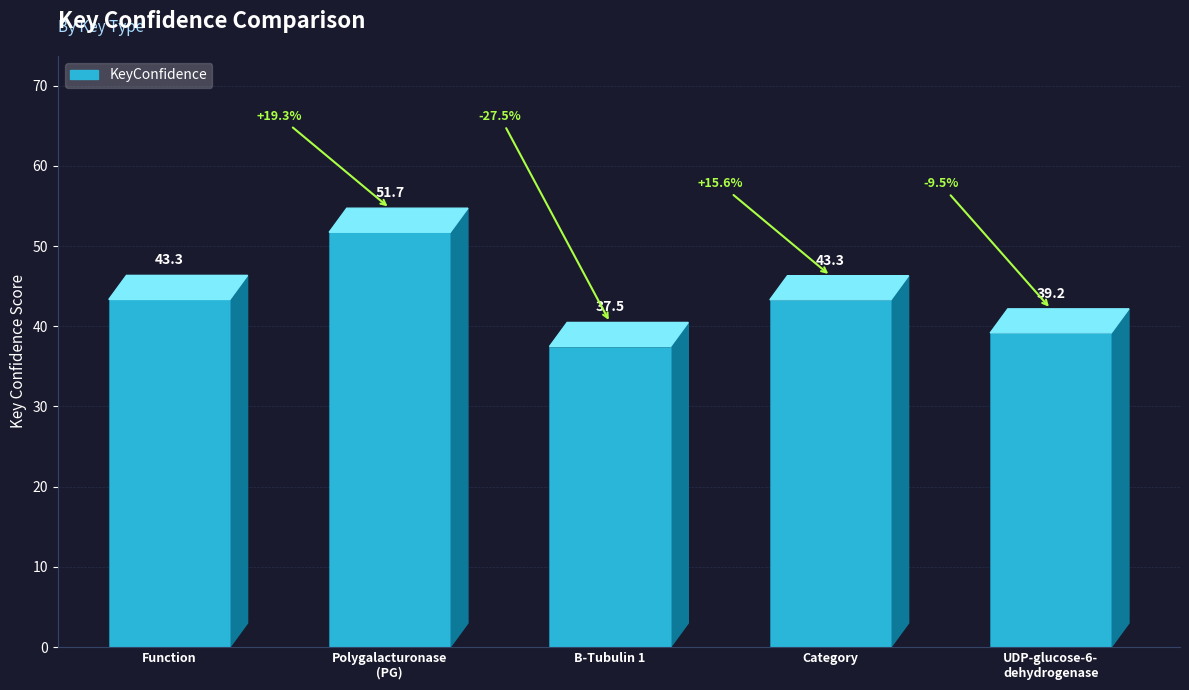

Reading left to right, list all the values displayed in this chart.

Function=43.3	Polygalacturonase
(PG)=51.7	B-Tubulin 1=37.5	Category=43.3	UDP-glucose-6-
dehydrogenase=39.2